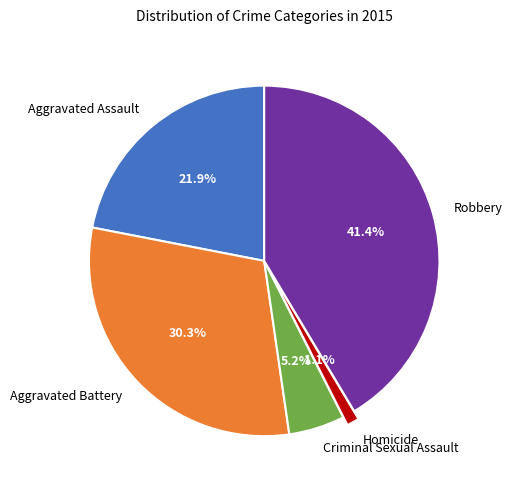

True or false: Criminal Sexual Assault accounts for 5% of the total.

True